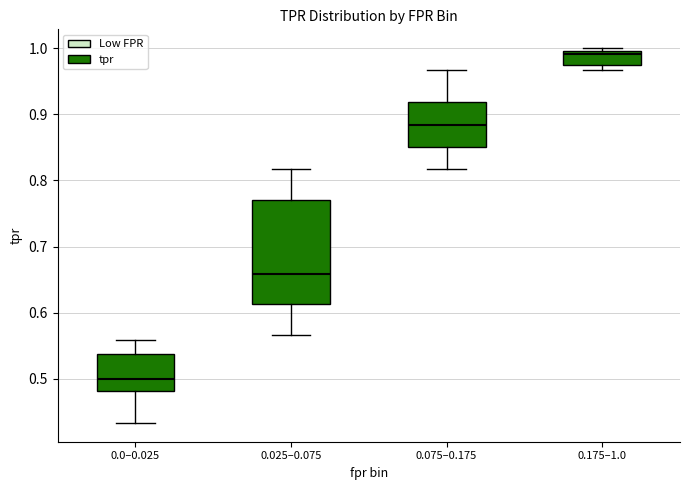

Comparing the boxes themselves (not the whiskers), which one is the tallest?

0.025–0.075